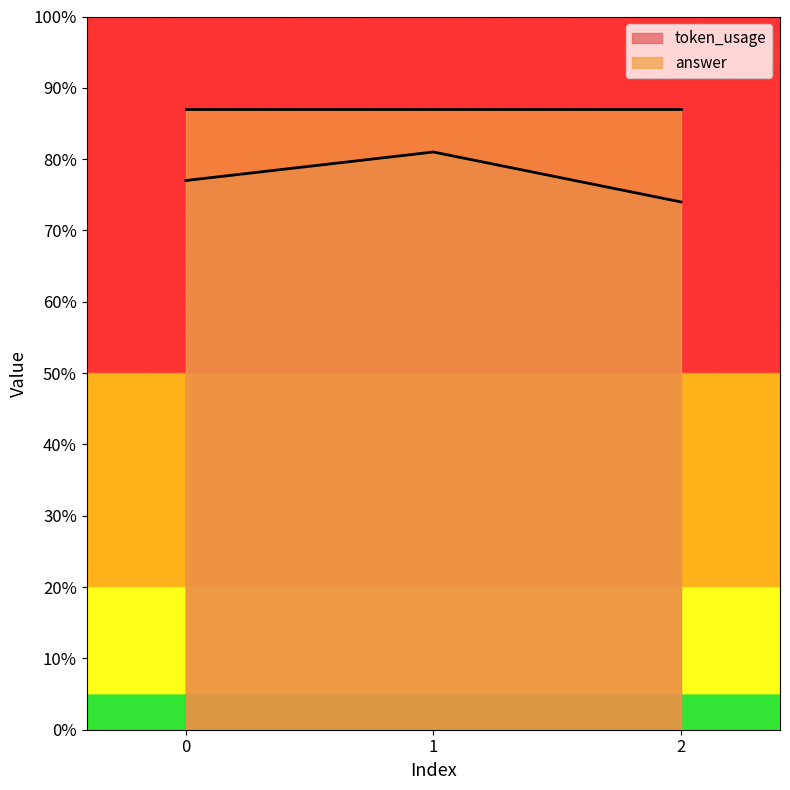

How many data points are less than 77?

1